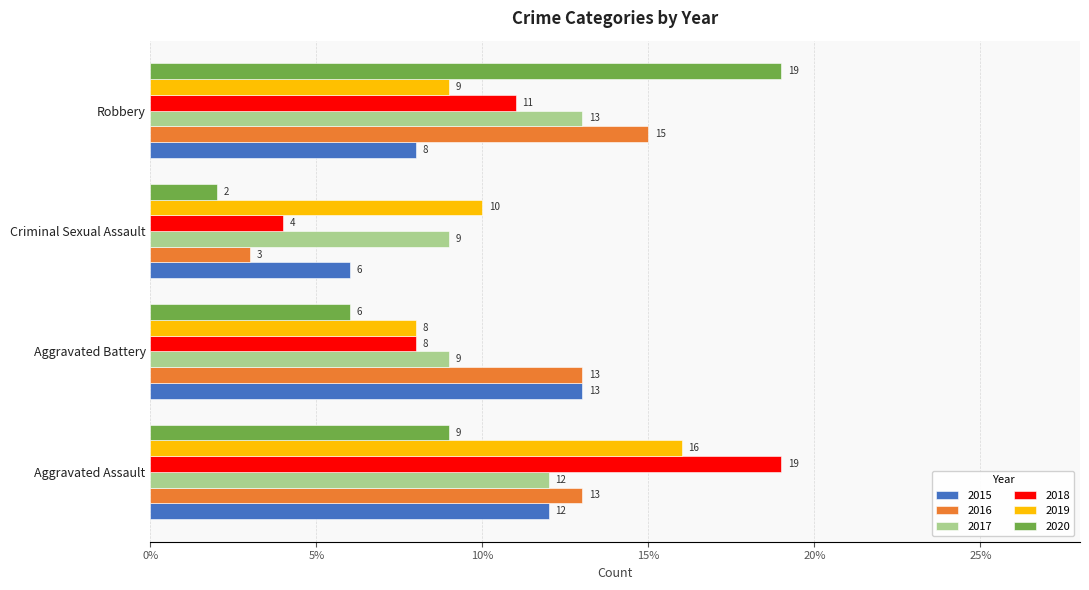

What is the maximum value shown in the chart?

19